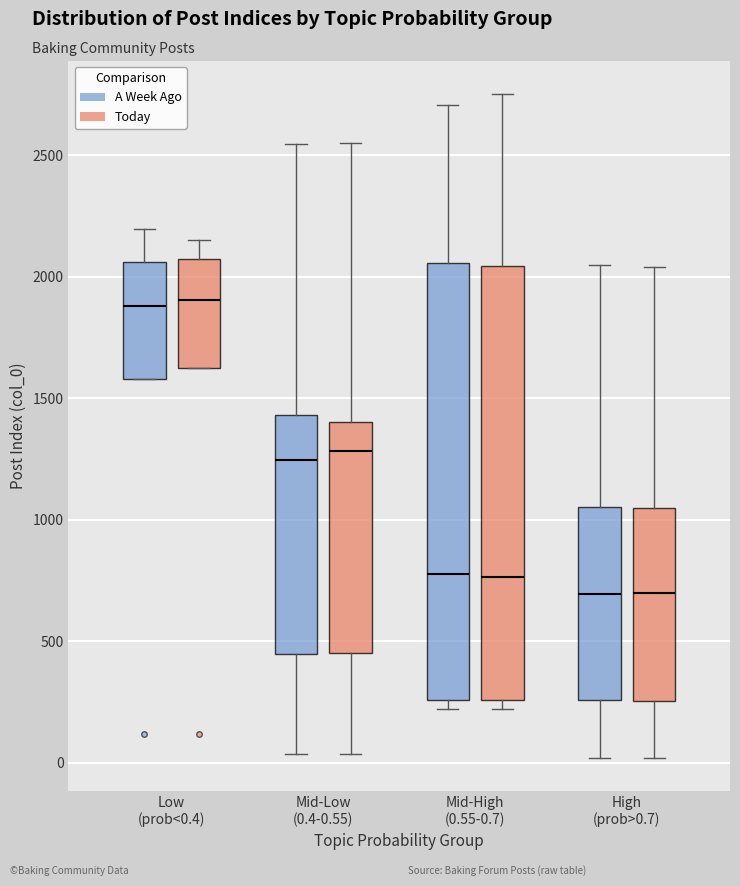

Where is the lower edge of the box for High (prob>0.7) (Today) on the y-axis? The values are not printed on the chart, so give them approximately, as read against the axis.

250